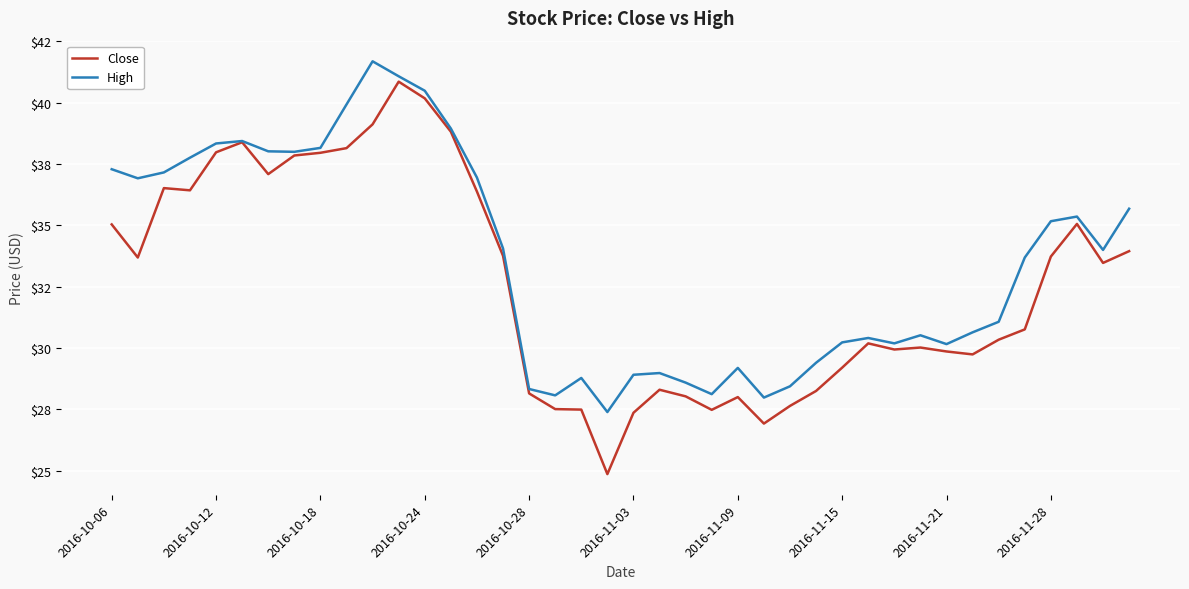

True or false: Close has more than 0 interior local peaks.

True